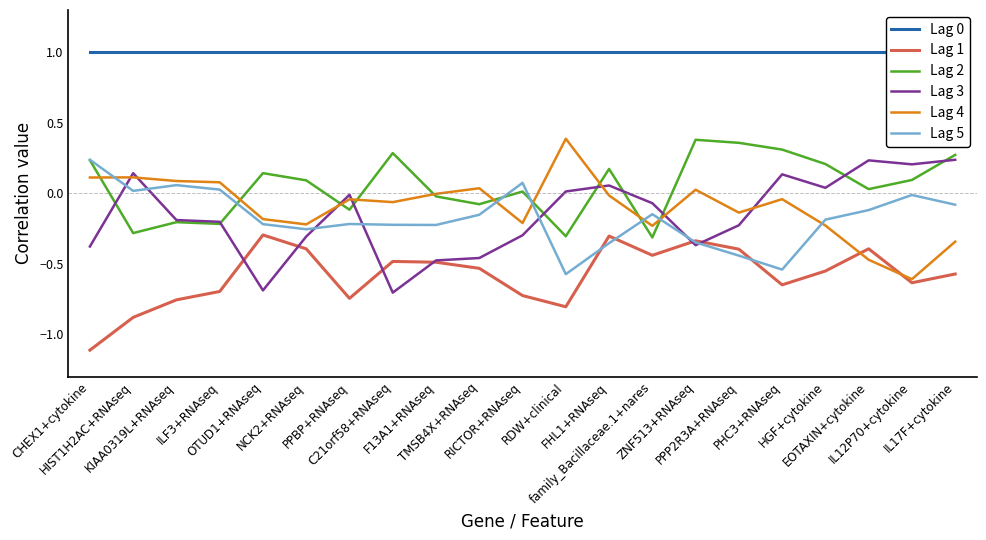

Is this an area chart (filled region under the line)?

No